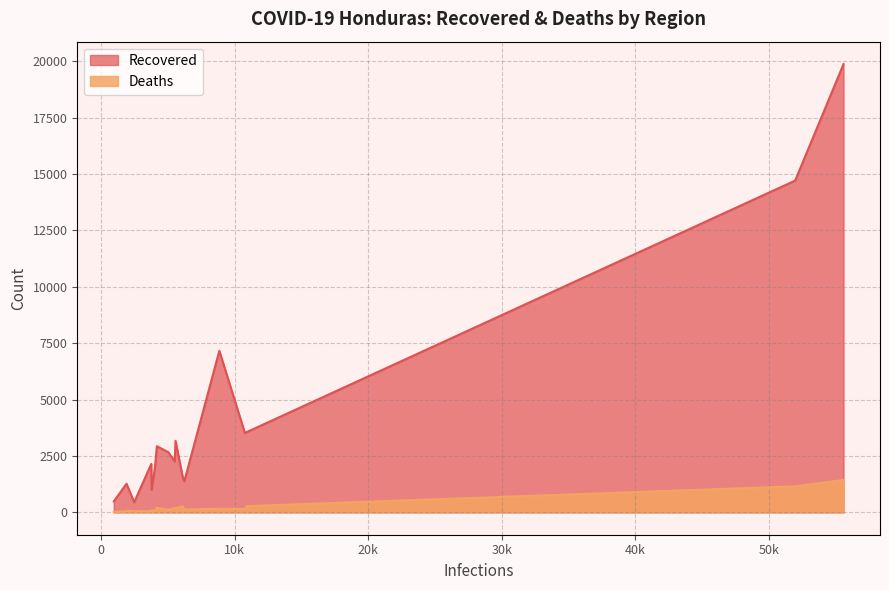

True or false: Recovered has a value of 1062 at Intibucá.

False